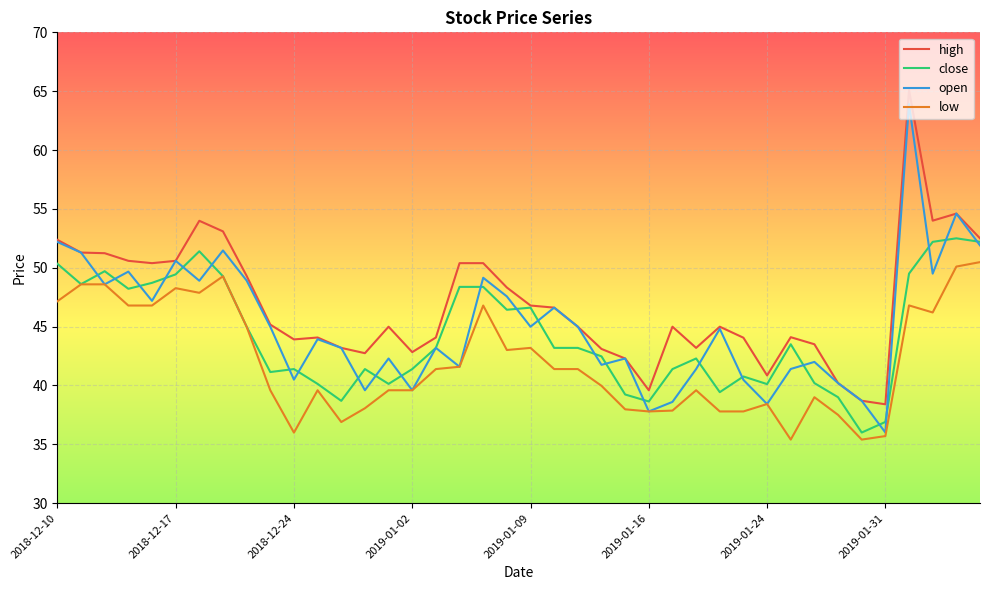

True or false: open has more than 1 points higher than both neighbors.

True